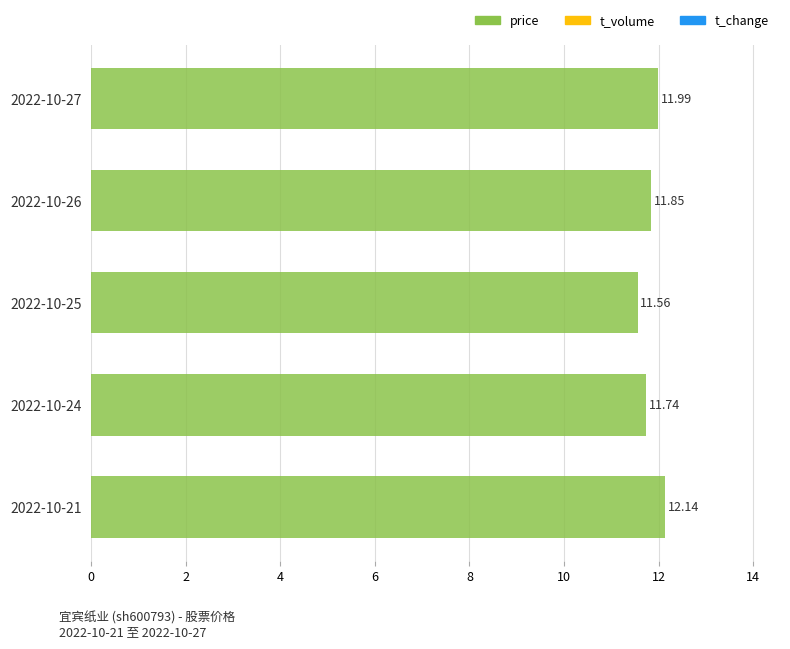

Where is the data nearest to the value 11?

2022-10-25